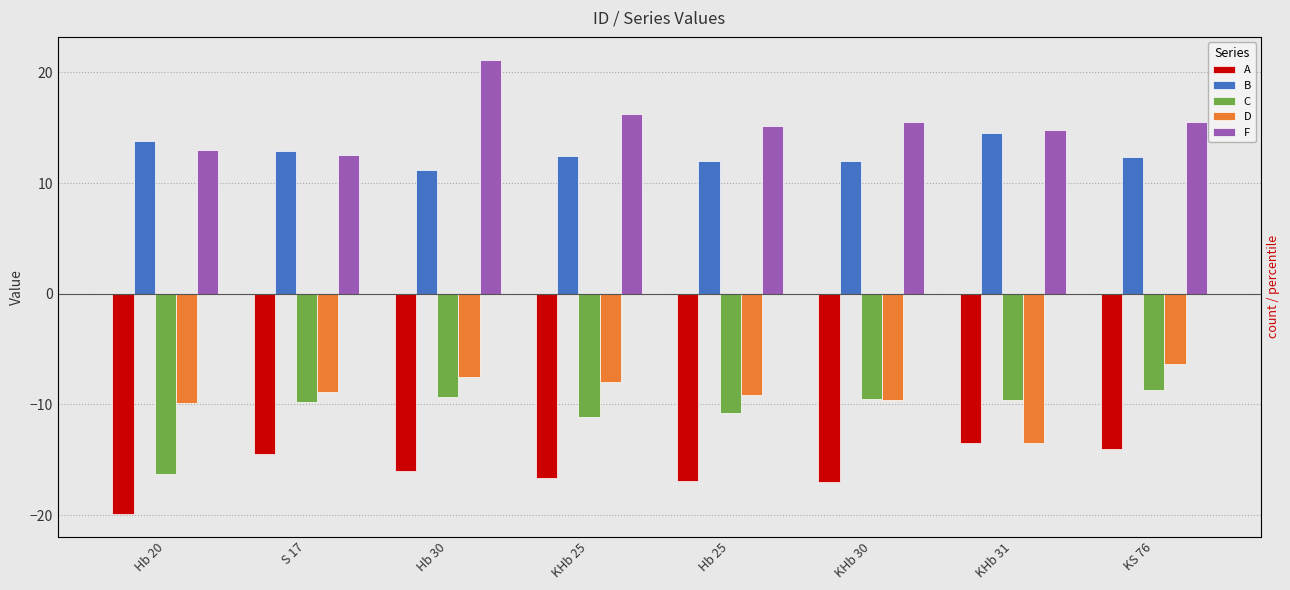

At which label does A first exceed -15?

S 17